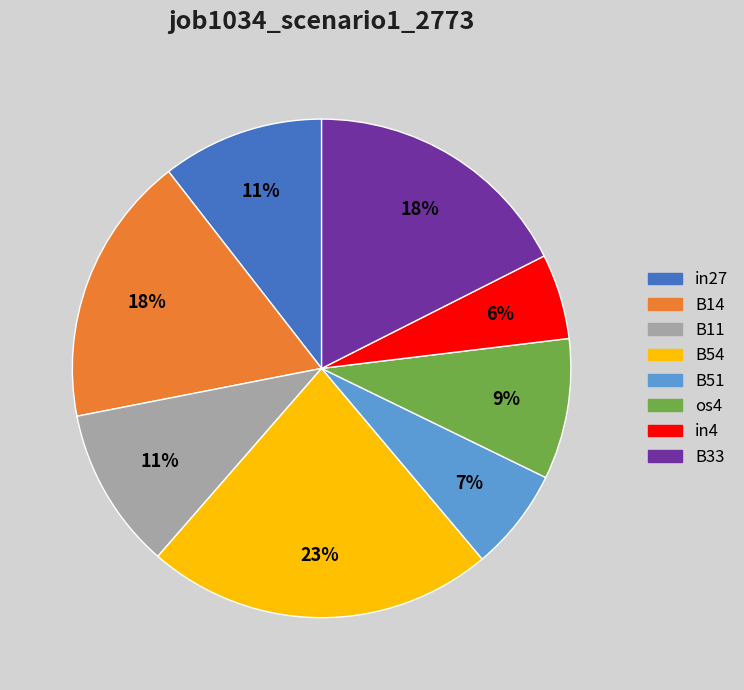

What is the smallest slice in the pie chart?

in4